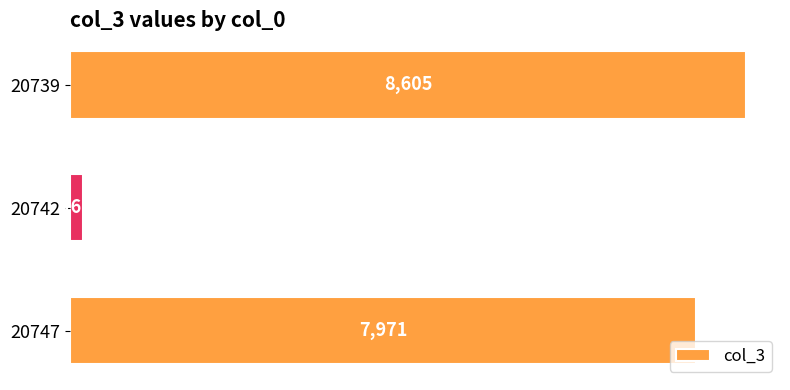

Reading bottom to top, transcribe all the data shown in this chart.

7971	168	8605